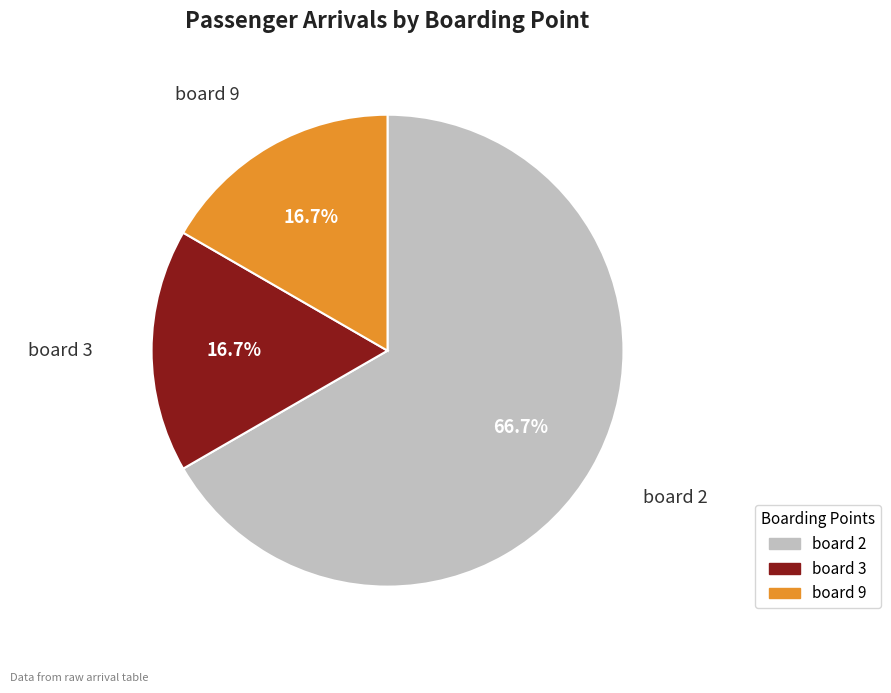

Is there any slice that represents more than half of the pie?

Yes